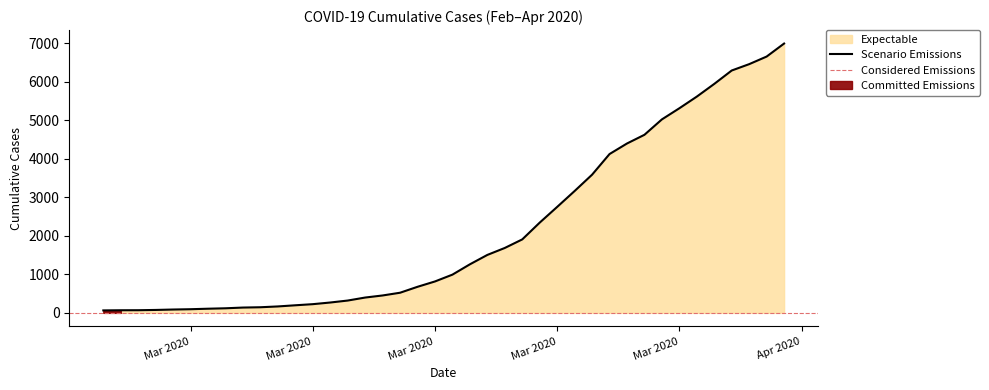

What is the average value?

2142